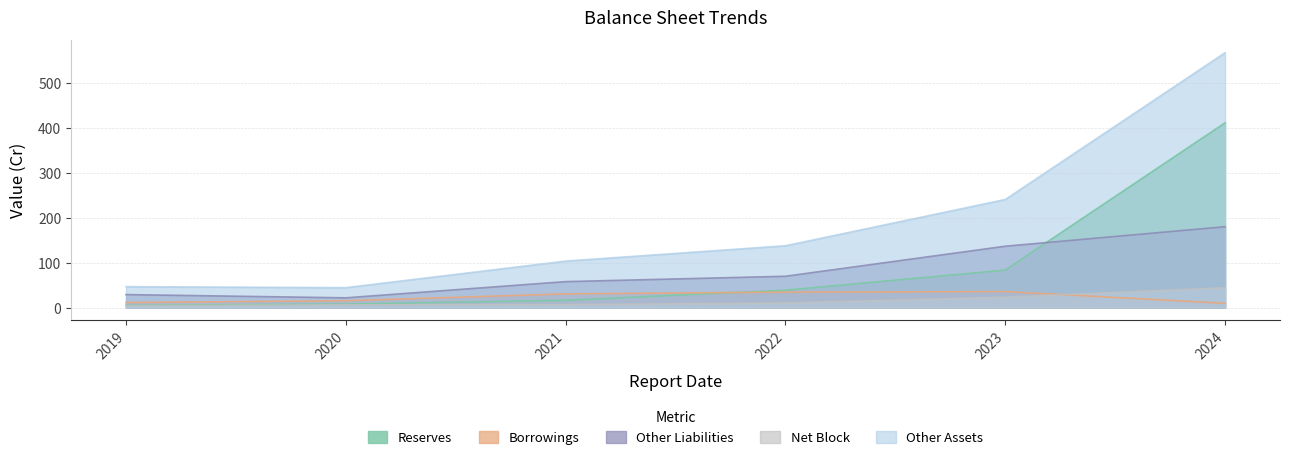

What is the greatest value displayed?

567.7